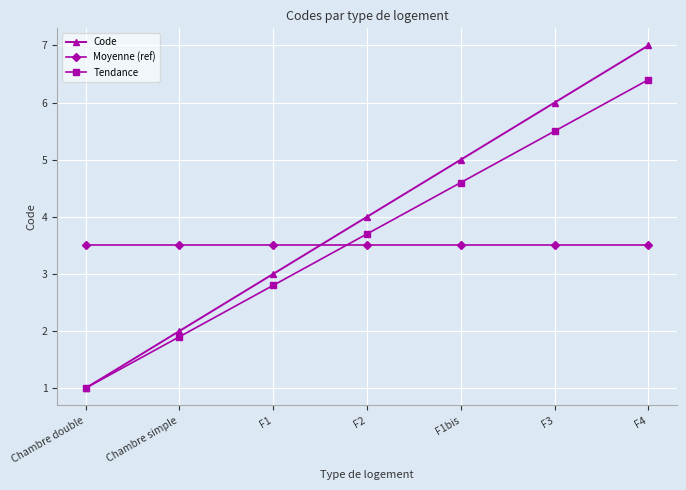

True or false: Moyenne (ref) and Code cross at least once.

True